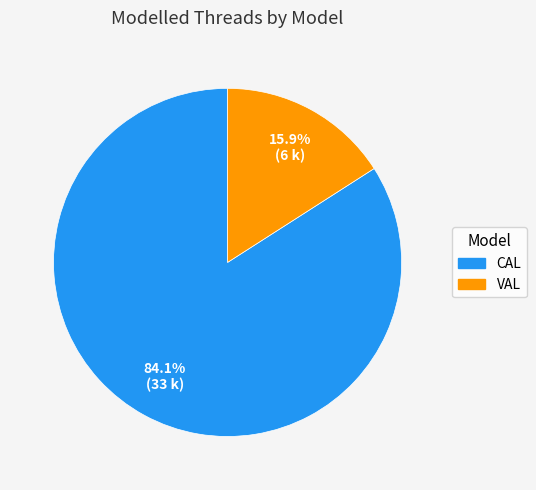

Is there any slice that represents more than half of the pie?

Yes